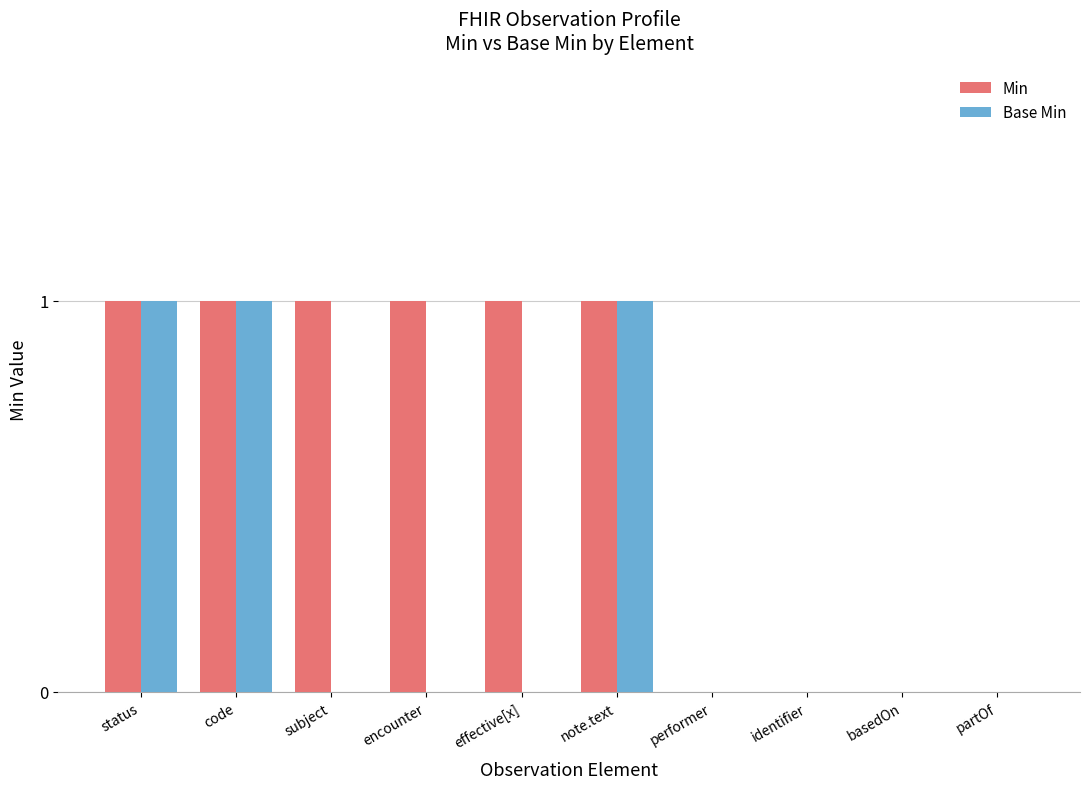

Reading left to right, list all the values displayed in this chart.

Min: 1	1	1	1	1	1	0	0	0	0
Base Min: 1	1	0	0	0	1	0	0	0	0